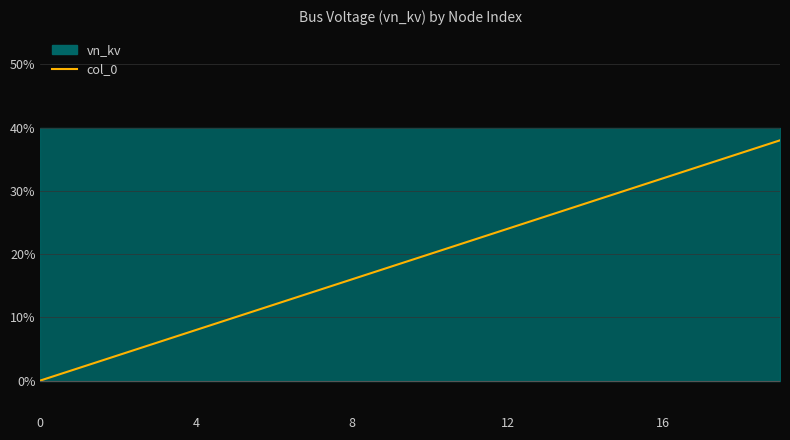

How many values are above zero?

19